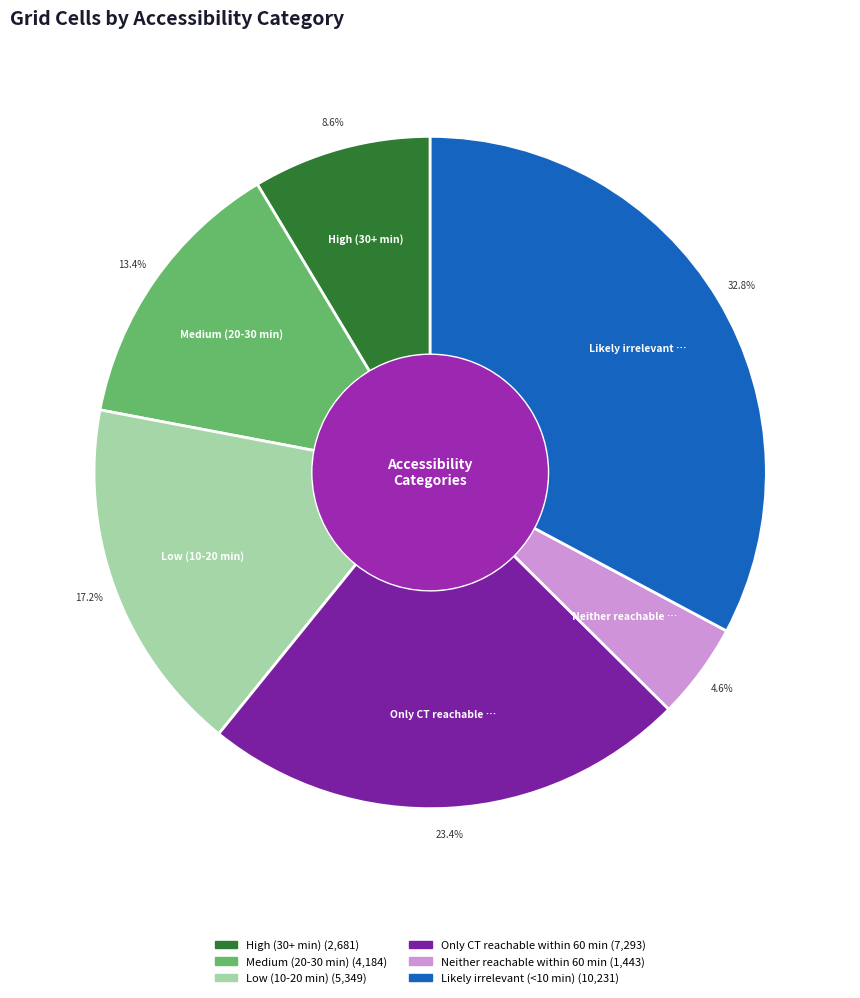

Do Medium (20-30 min) and Low (10-20 min) together represent more than half of the pie?

No